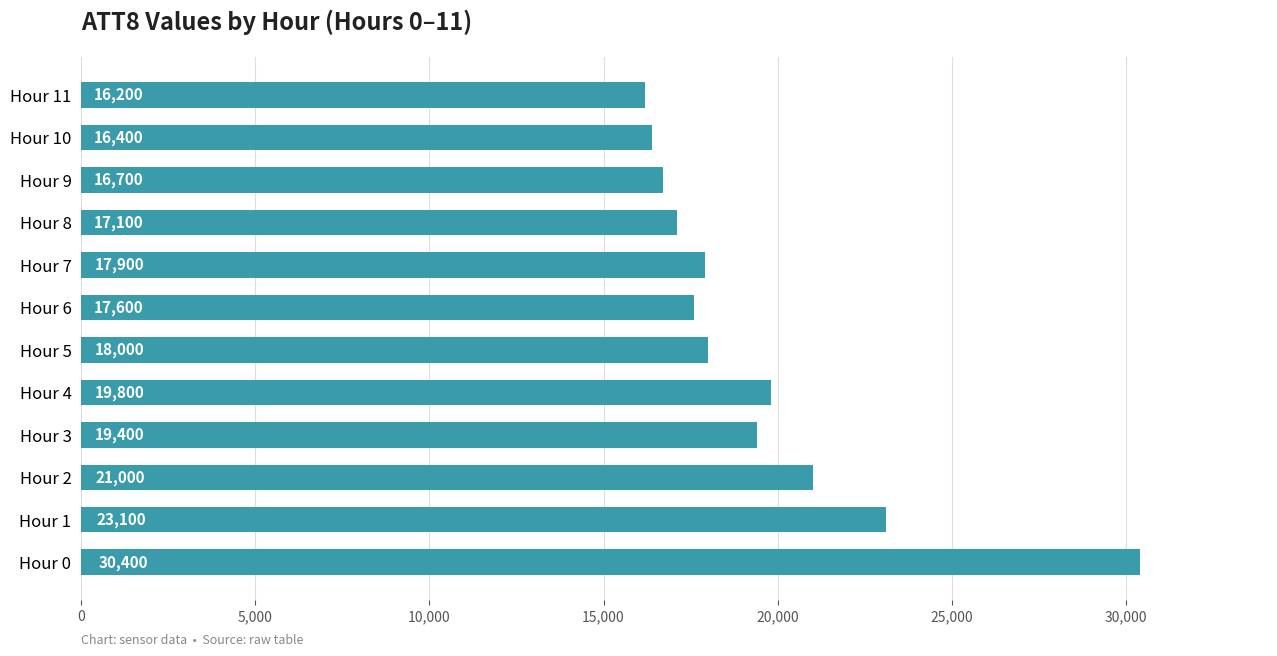

Are the bars grouped side by side (vs. stacked)?

No